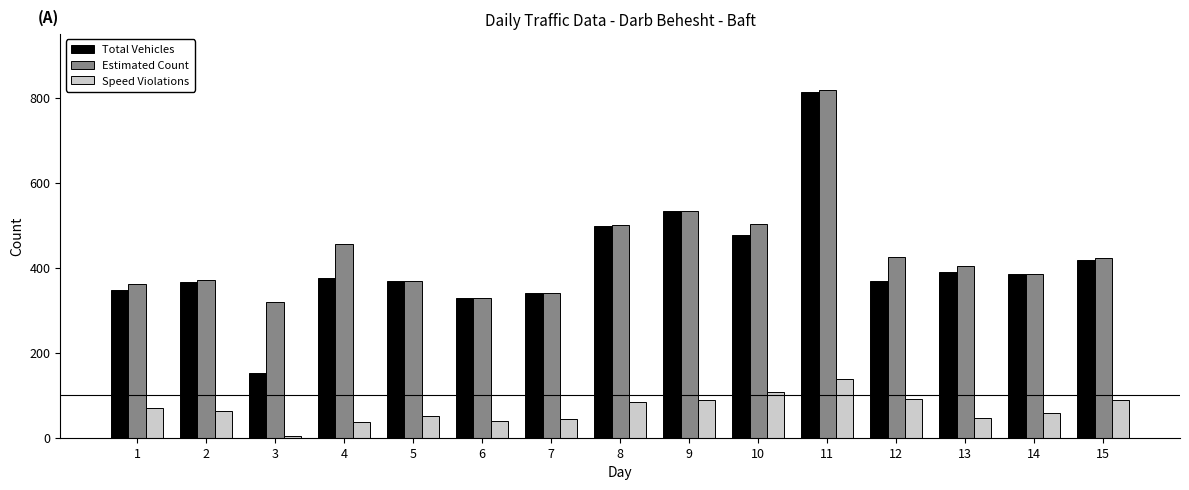

How many bars are there in each group?

3